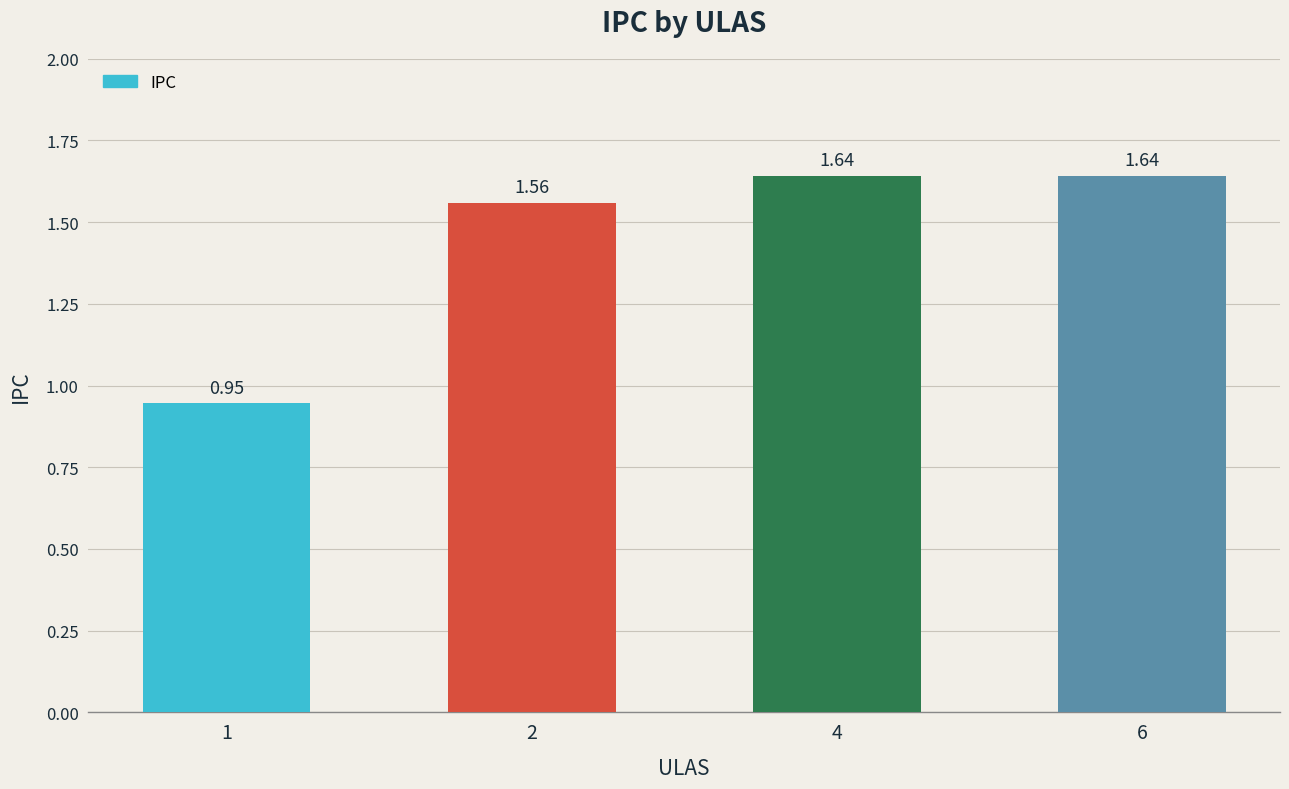

What is the sum of all values?

5.8